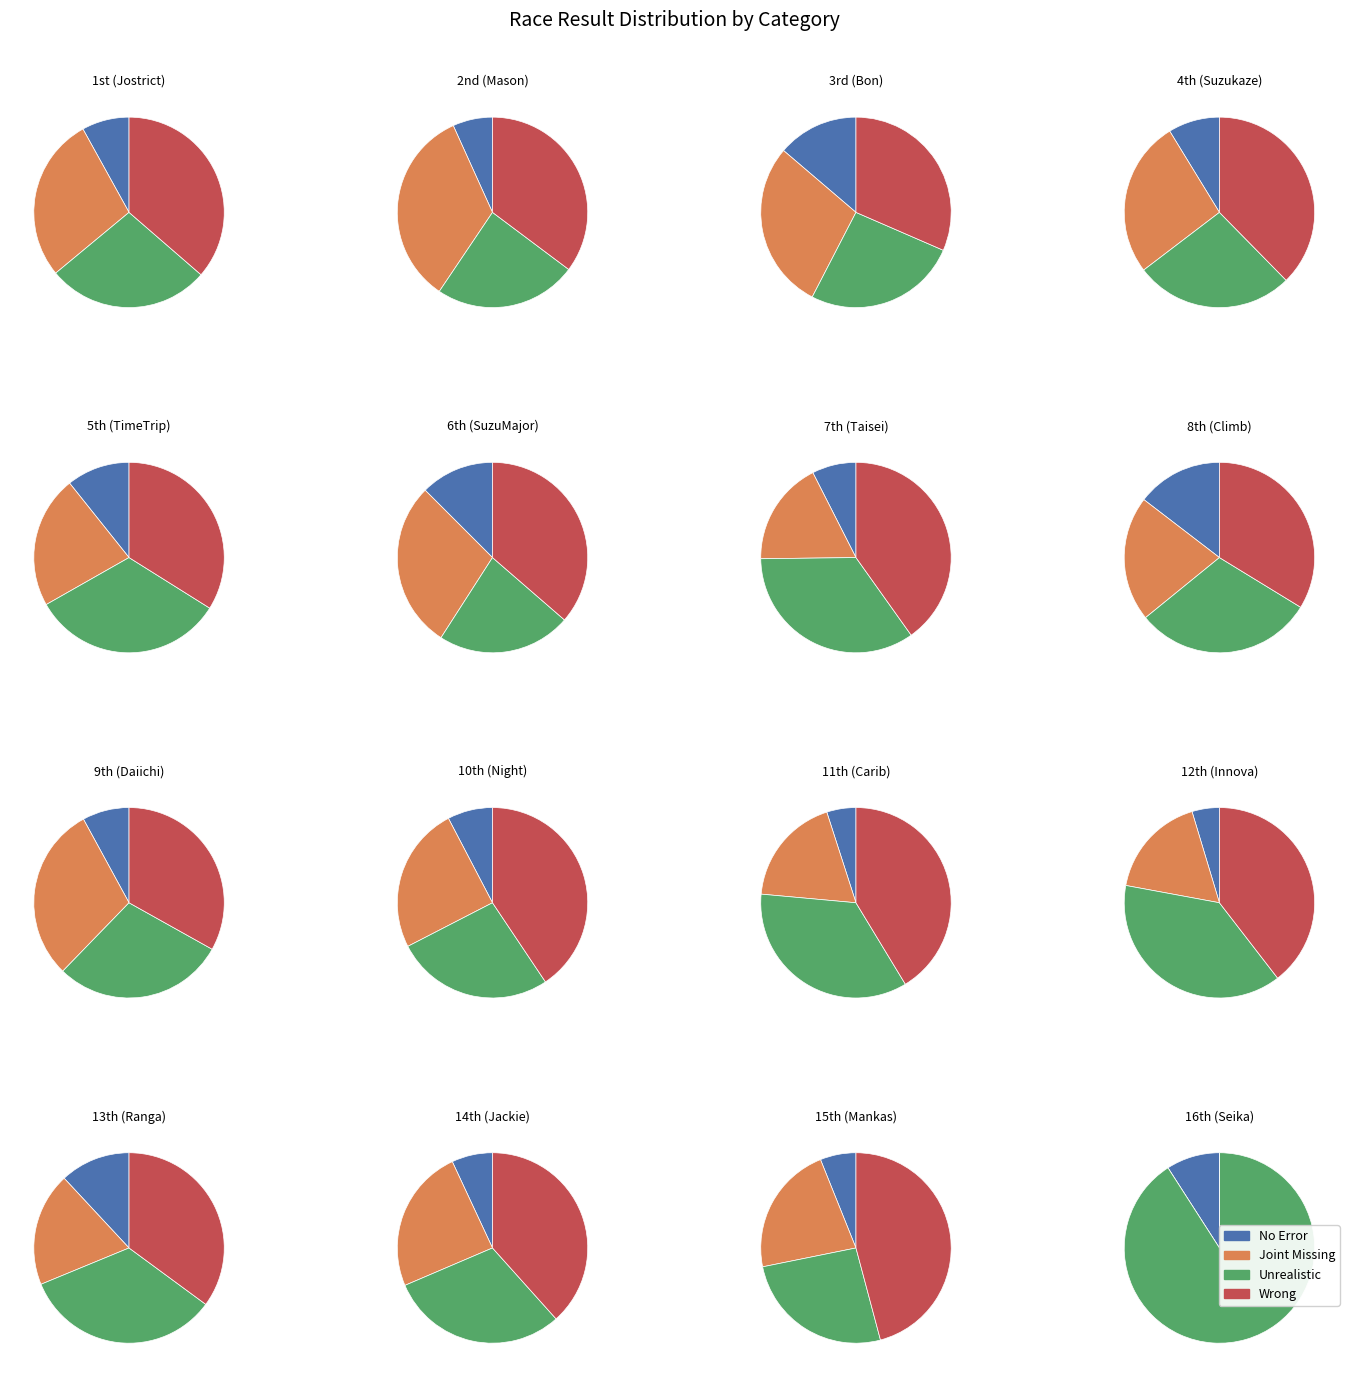

True or false: ジョーストリクトリ accounts for 1% of the total.

False